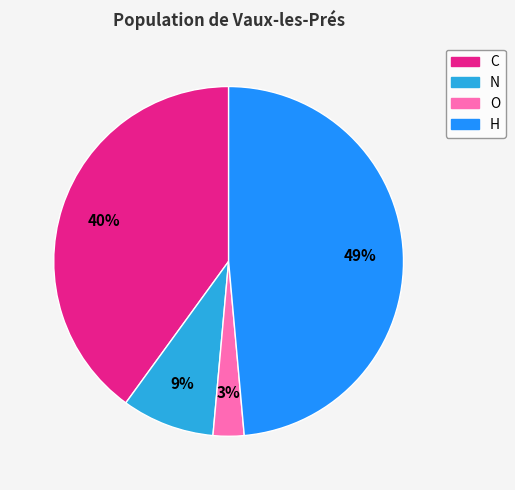

What is the ratio of the value at O to the value at N?

0.3